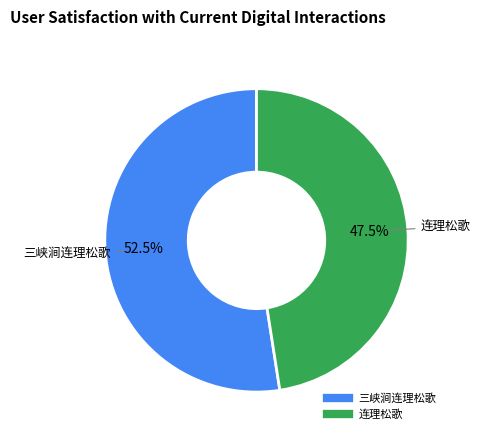

Count the number of slices in the pie.

2